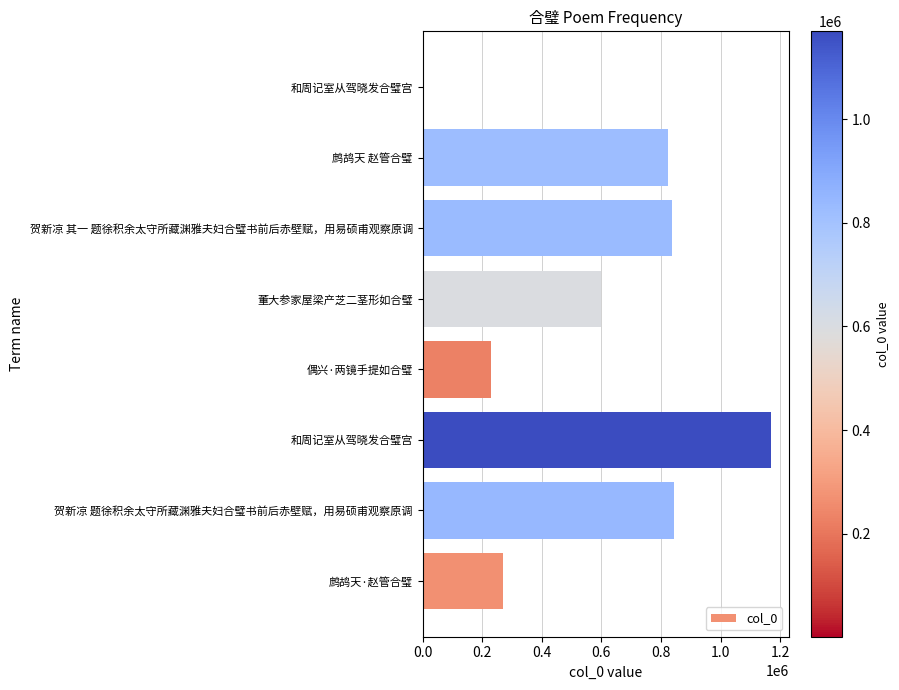

How many categories are shown in the chart?

8